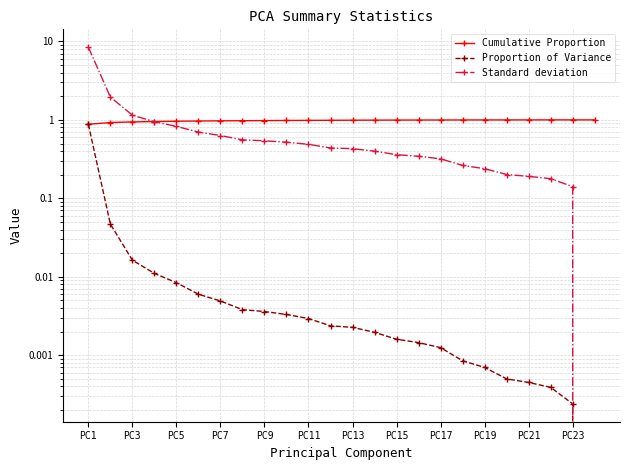

Rank the series at PC23 from highest to lowest value.

Cumulative Proportion, Standard deviation, Proportion of Variance